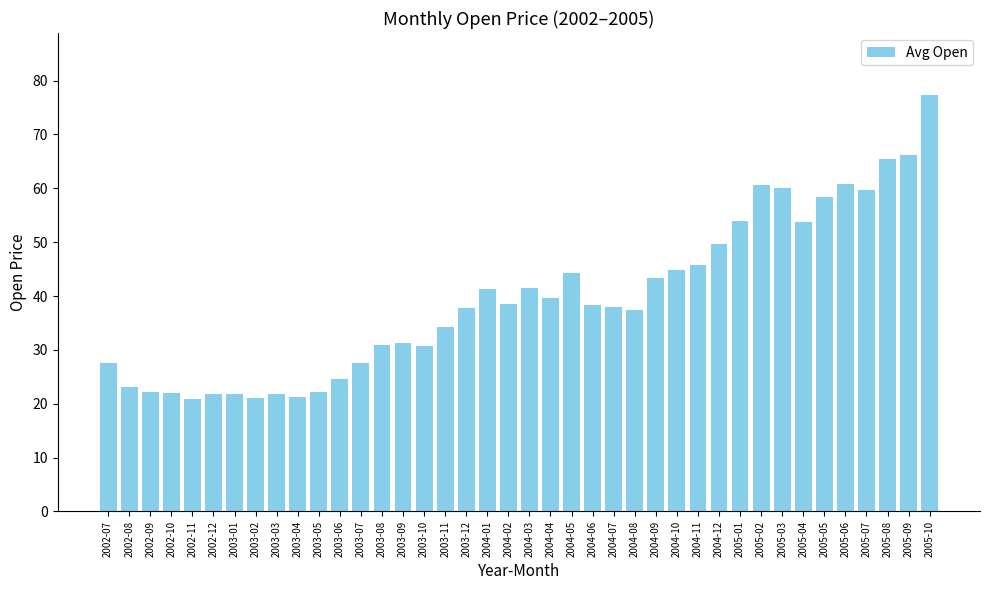

How many bars are there in total?

40